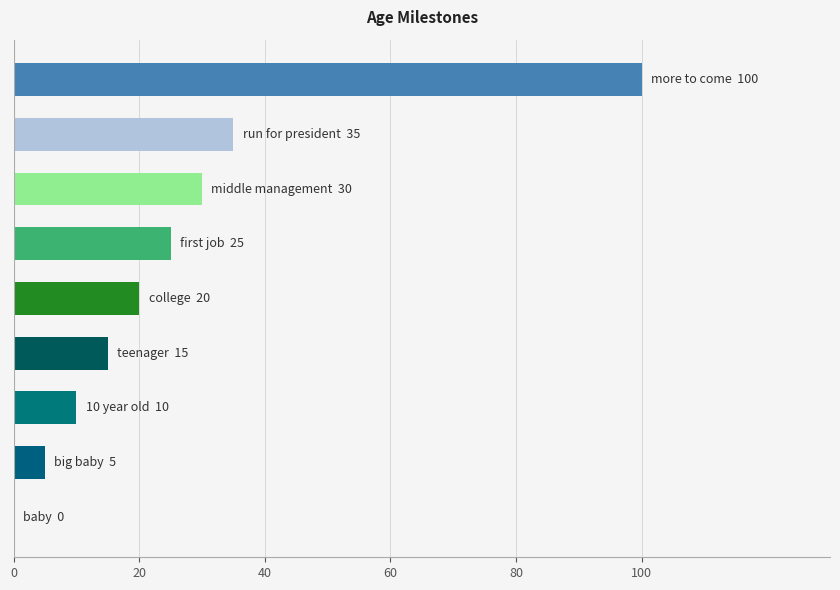

What is the sum of all values?

240